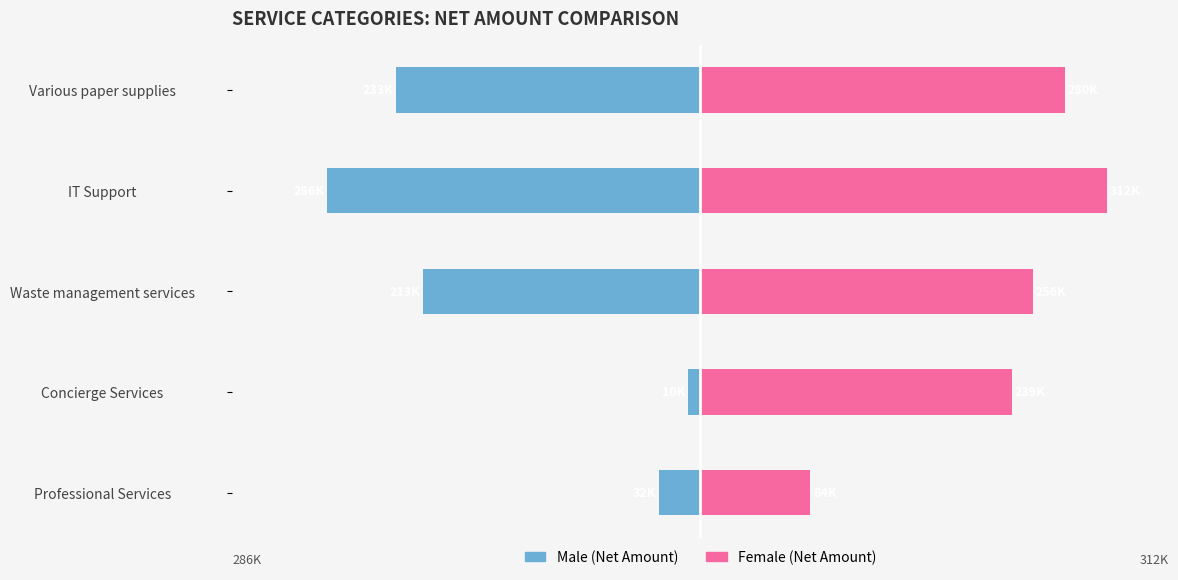

The value of Female (Net Amount /1K) at Waste management services is 342.3. True or false?

False